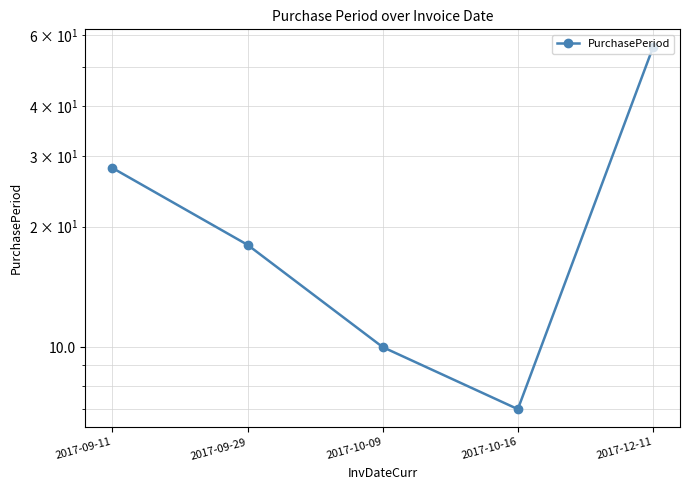

What is the difference between the values at 2017-09-29 and 2017-10-09?

8